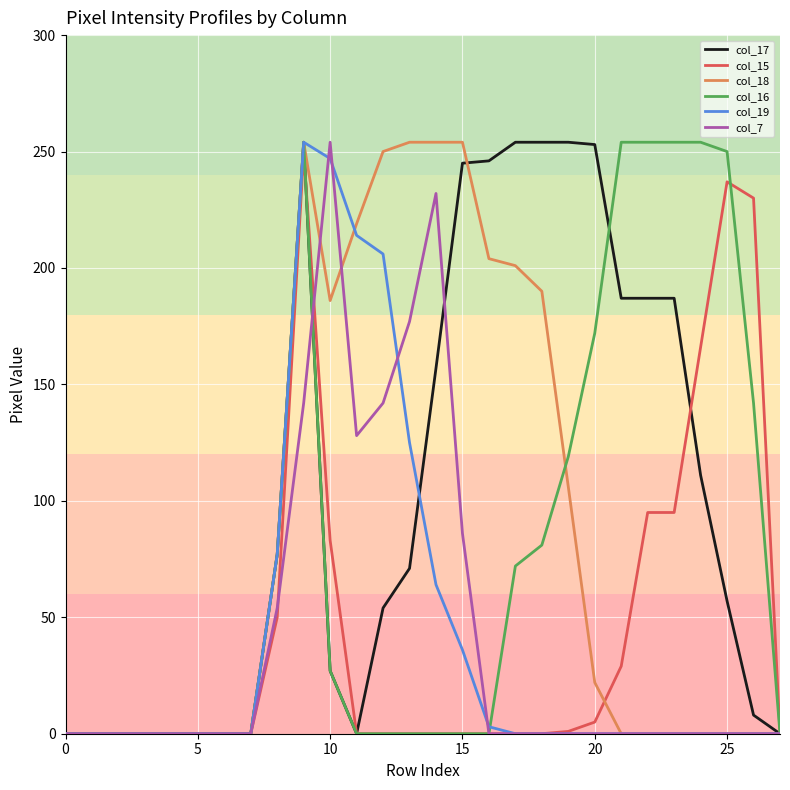

What is the greatest value displayed?

254